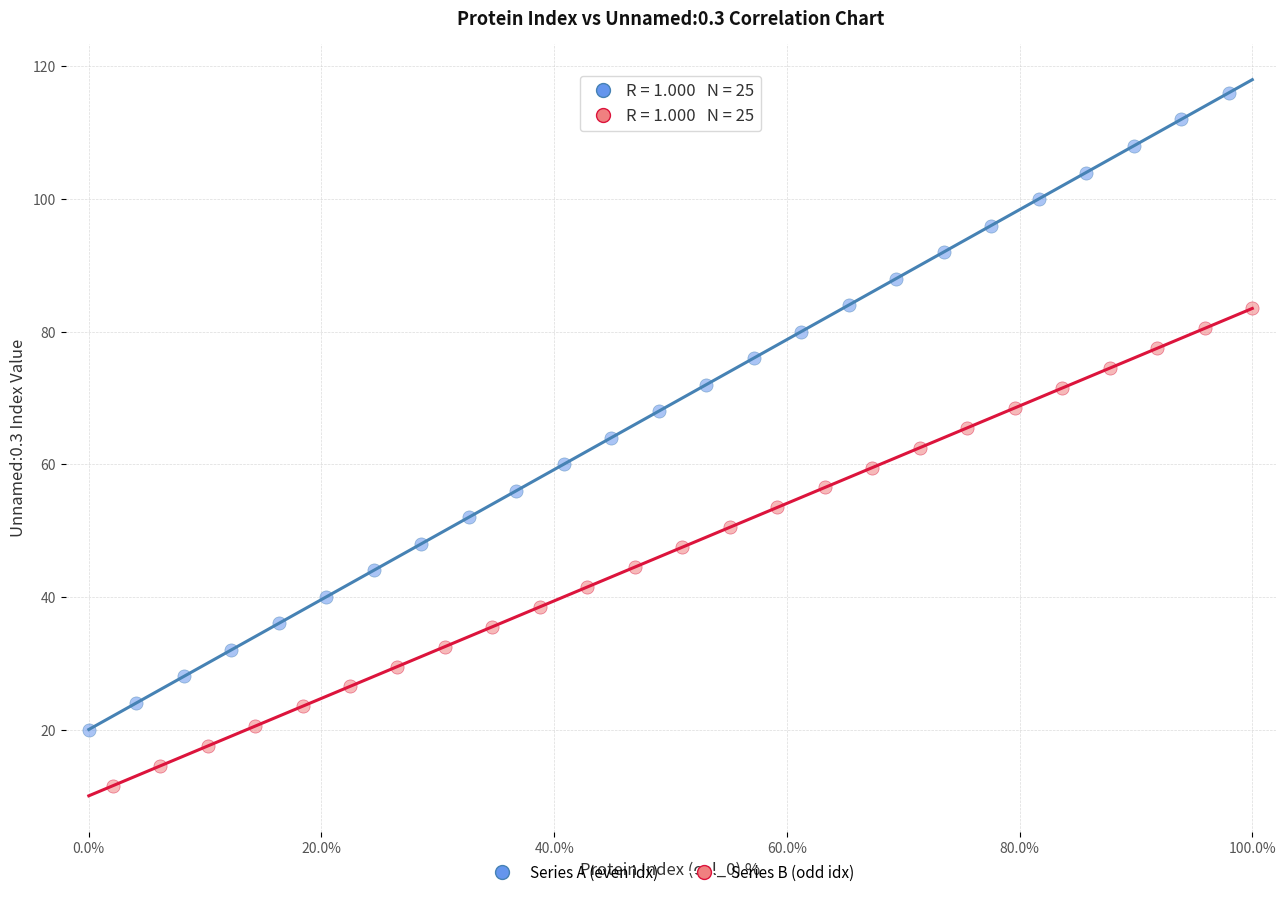

Which series has the widest spread of Y values?

Series A (even idx)